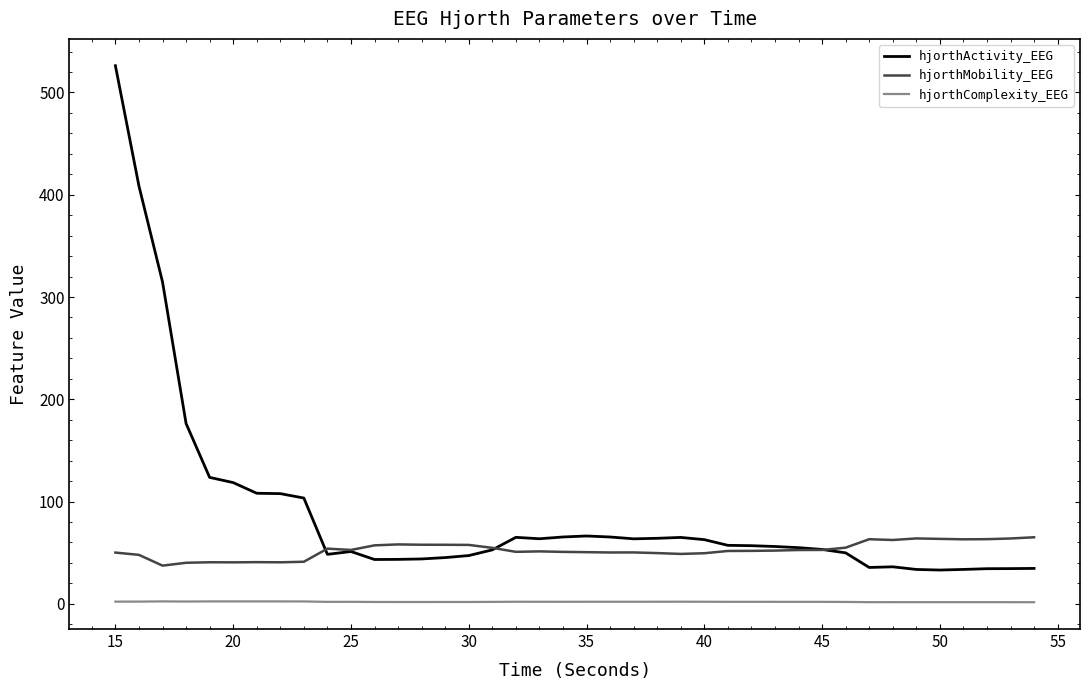

Rank the series by their maximum value, from highest to lowest.

hjorthActivity_EEG, hjorthMobility_EEG, hjorthComplexity_EEG